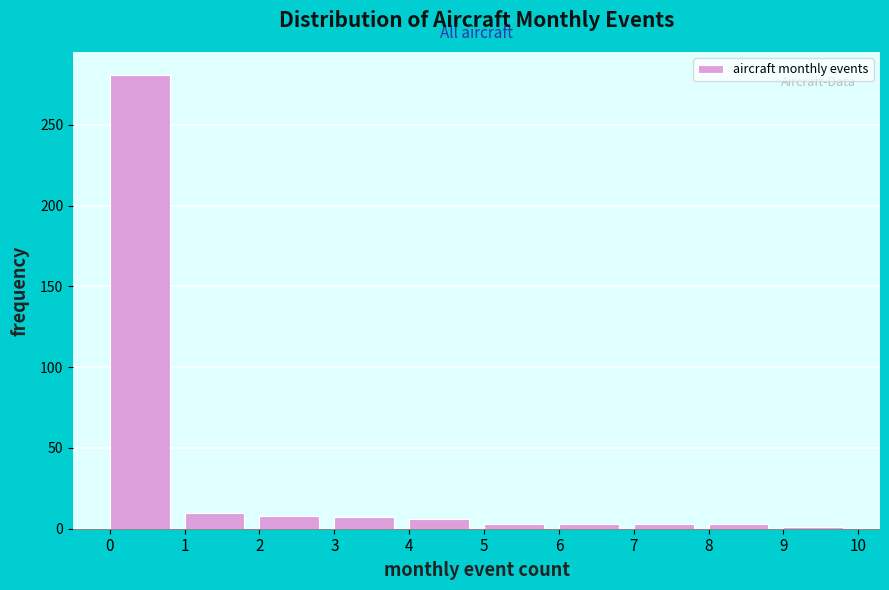

Which range on the x-axis has the tallest bar?

0 to 1